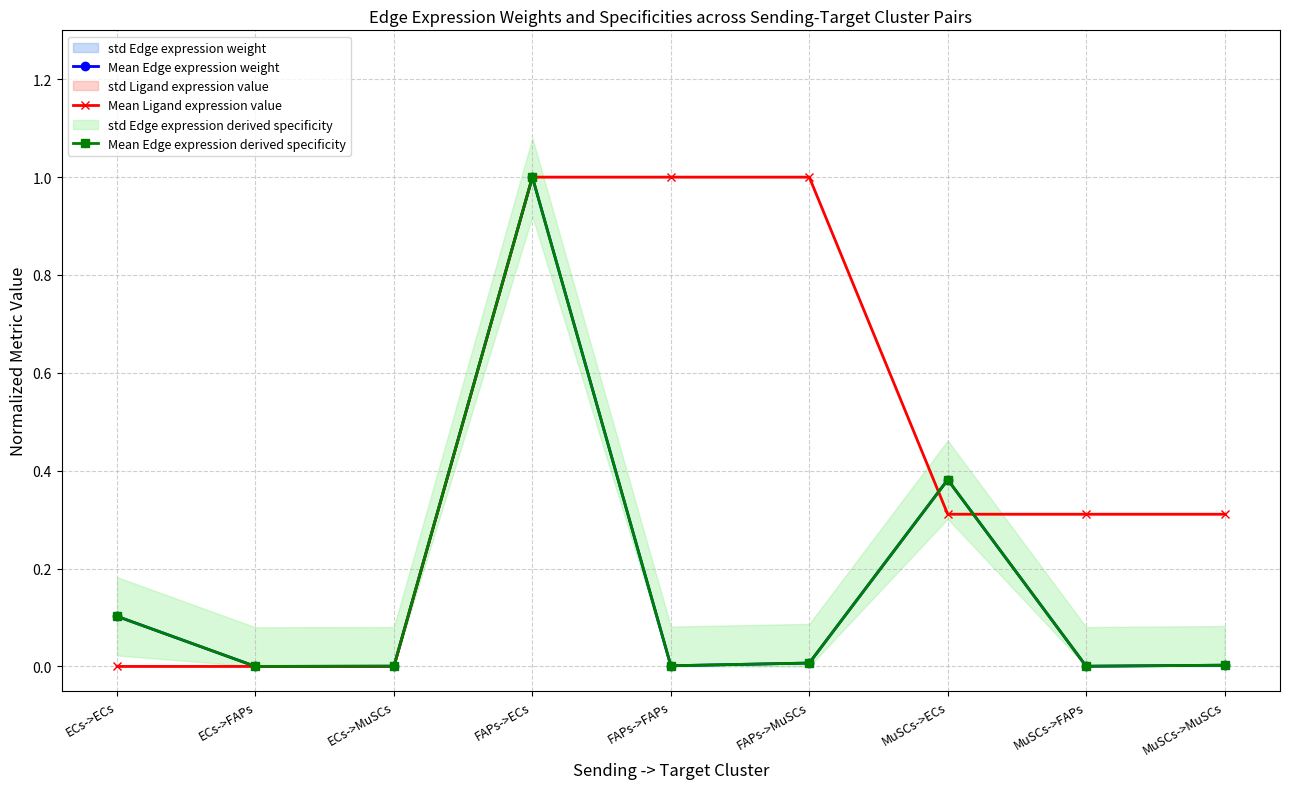

What is the difference between the second highest and minimum values in the Mean Edge expression derived specificity series?

0.4